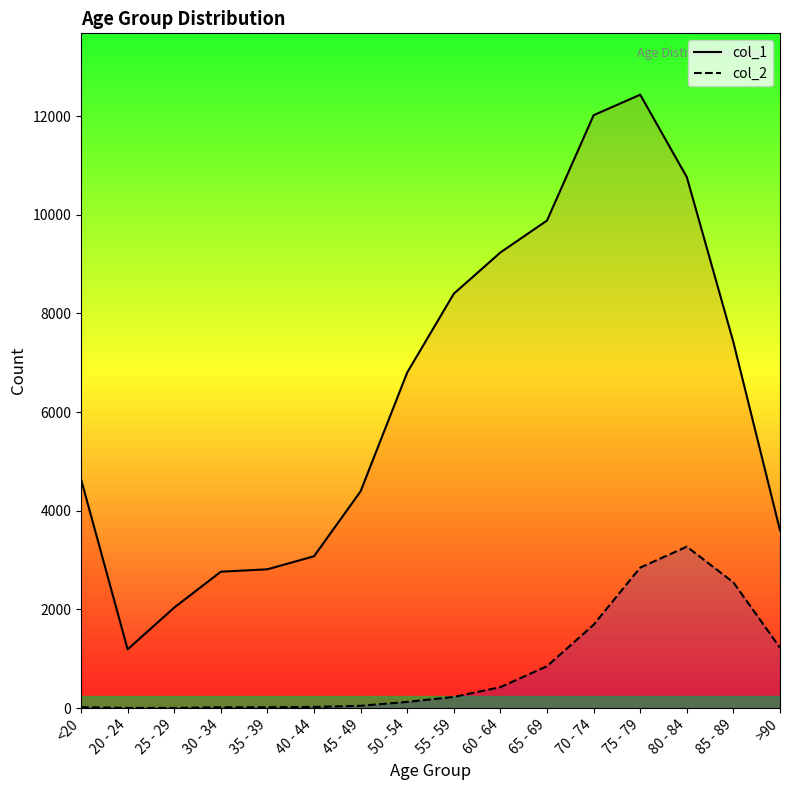

True or false: col_1 and col_2 cross at least once.

False